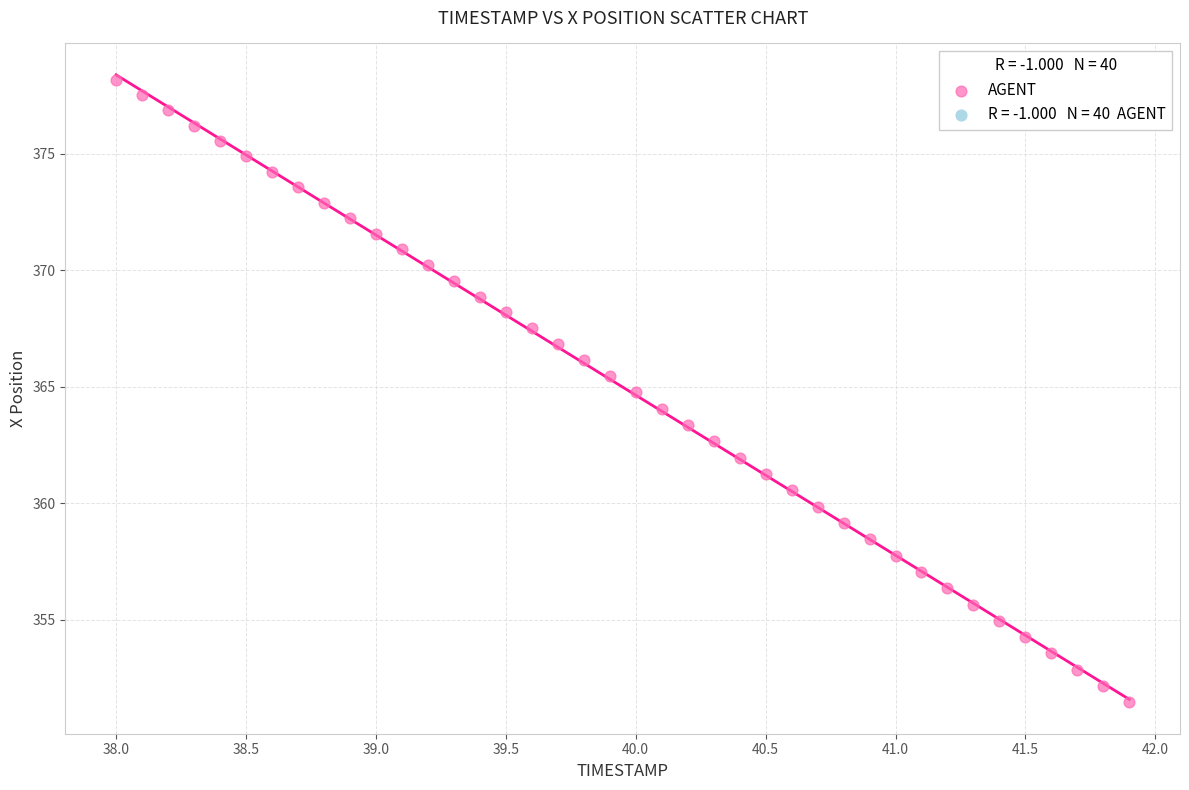

What is the range of Y values (max minus min)?

26.7